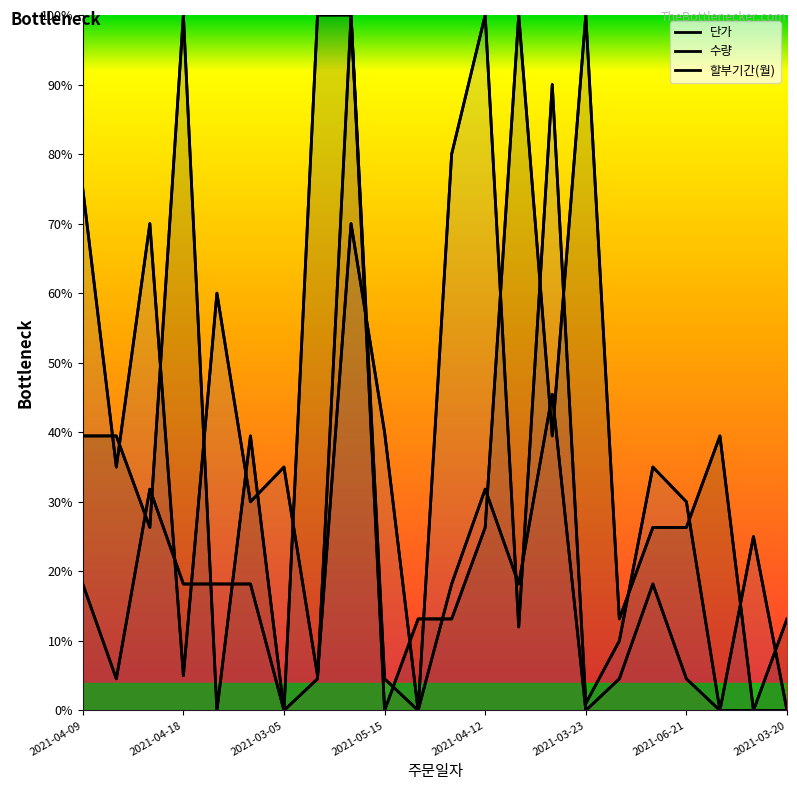

How many times do 할부기간(월) and 단가 cross each other?

9